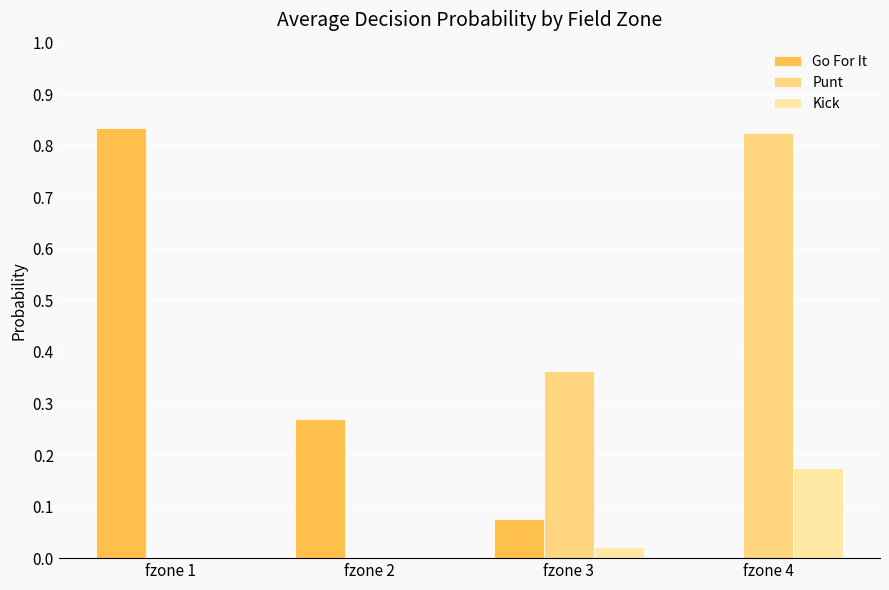

Is the value of Kick at fzone 2 greater than the value of Go For It at fzone 4?

No